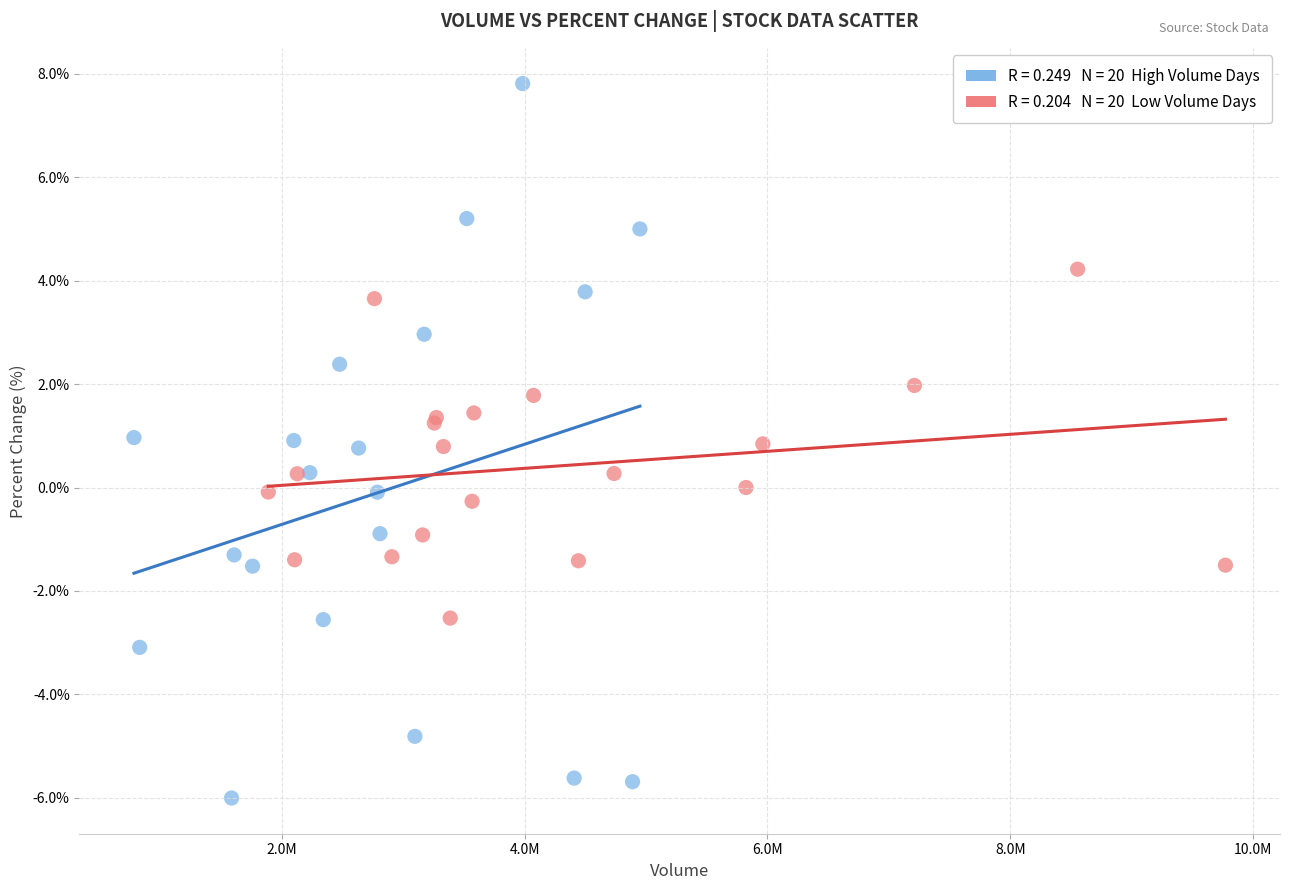

Which series has the largest Y range (max minus min)?

High Volume Days